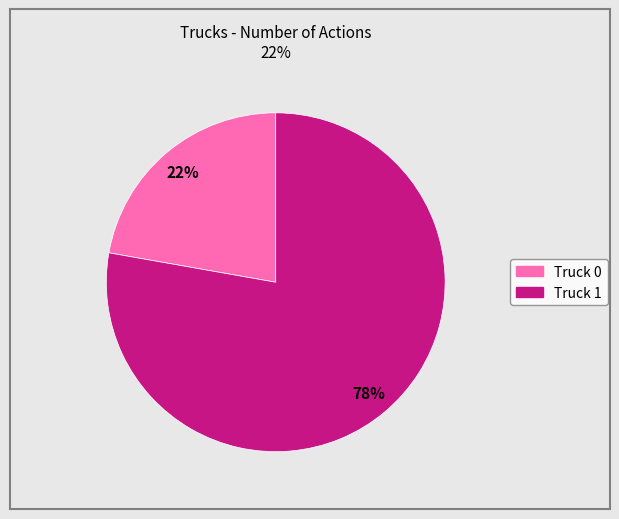

To the nearest percent, what is the difference between the largest and smallest slice percentages?

56%